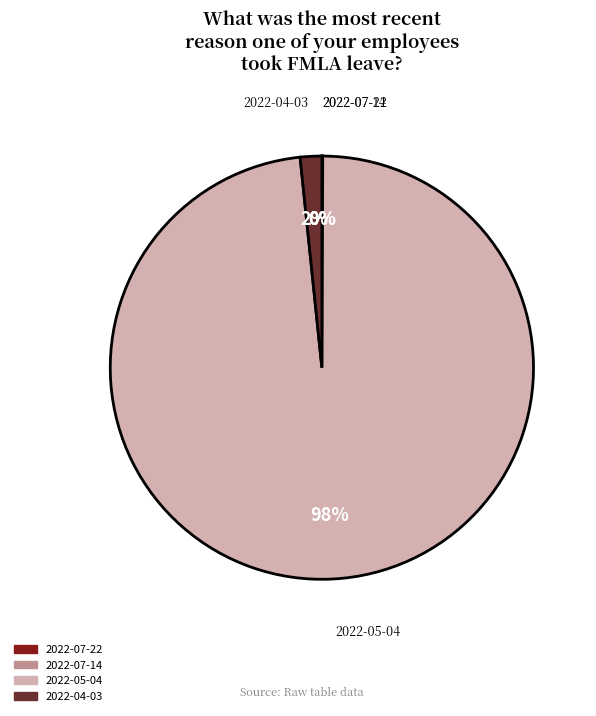

Which has a higher value, 2022-04-03 or 2022-05-04?

2022-05-04